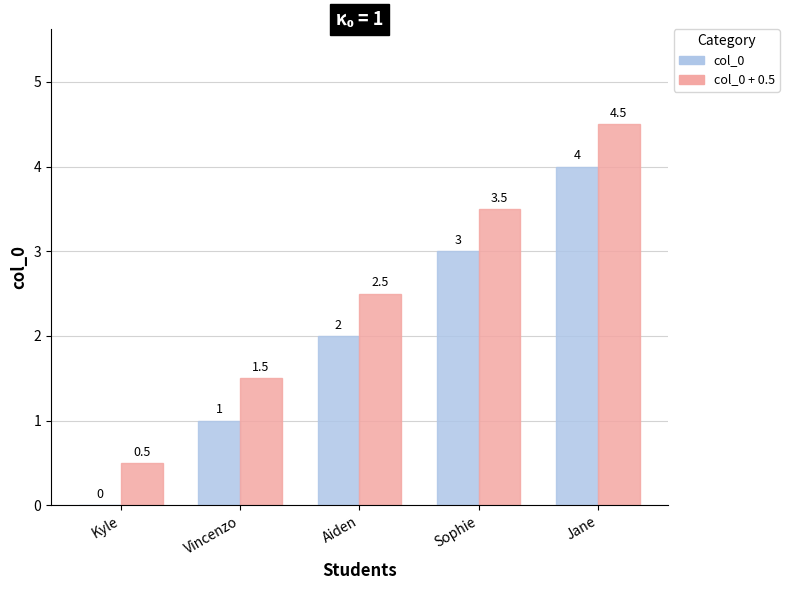

Reading left to right, extract all data points from this chart.

col_0: Kyle=0.0	Vincenzo=1.0	Aiden=2.0	Sophie=3.0	Jane=4.0
col_0 + 0.5: Kyle=0.5	Vincenzo=1.5	Aiden=2.5	Sophie=3.5	Jane=4.5